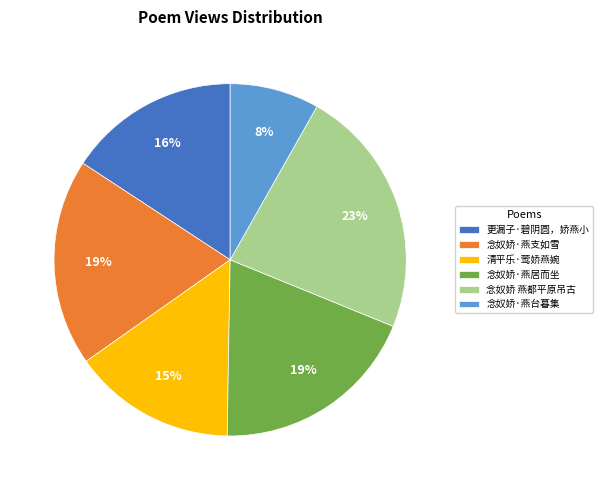

Is it true that 念奴娇·燕支如雪 is 19% of the pie?

True